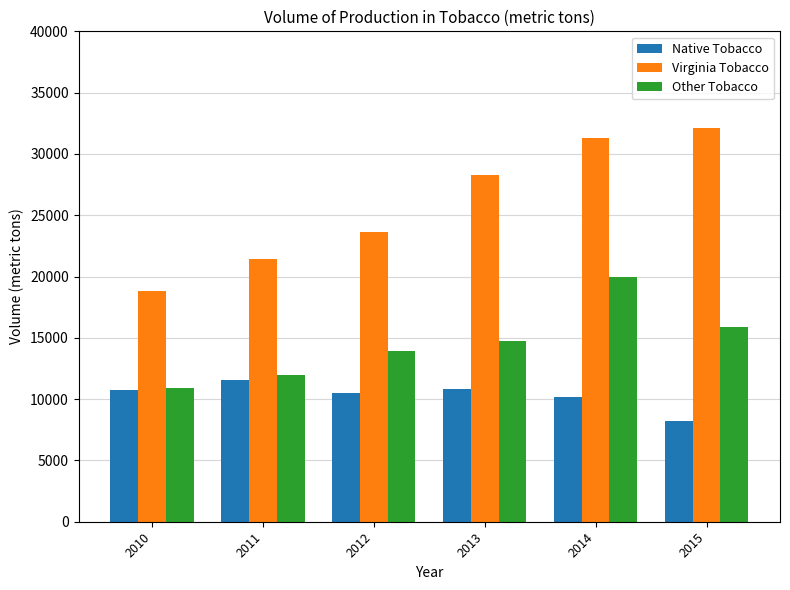

Which series has the largest total across all categories?

Virginia Tobacco